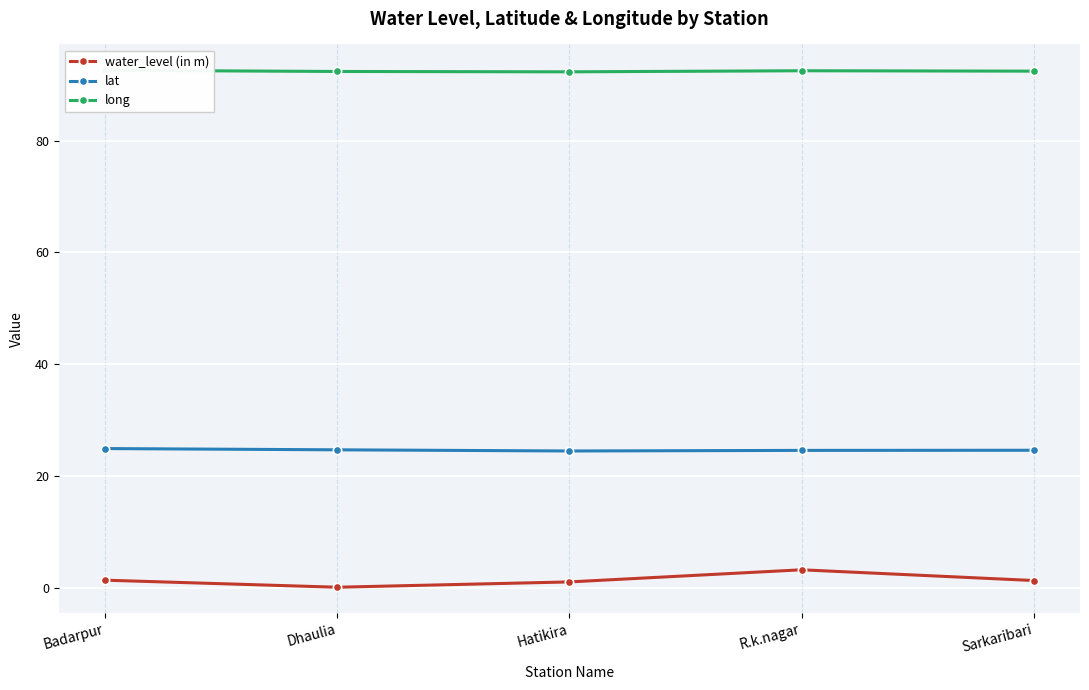

Rank the series by their maximum value, from highest to lowest.

long, lat, water_level (in m)